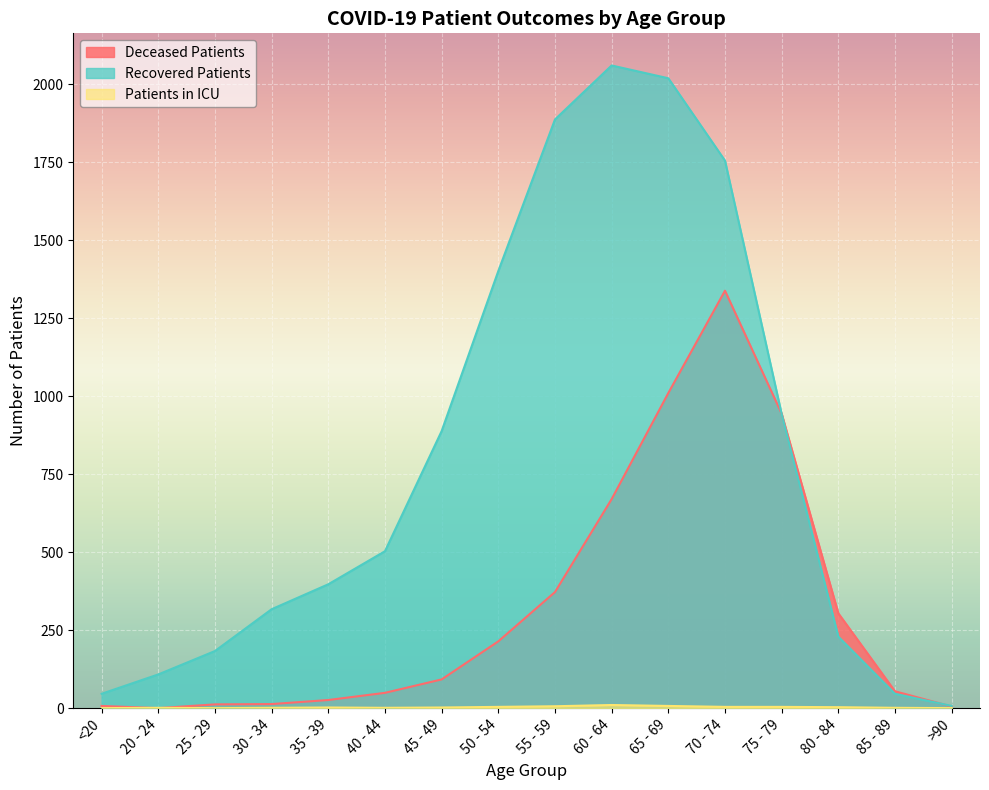

How many values in the deceased_patients series exceed 92?

7